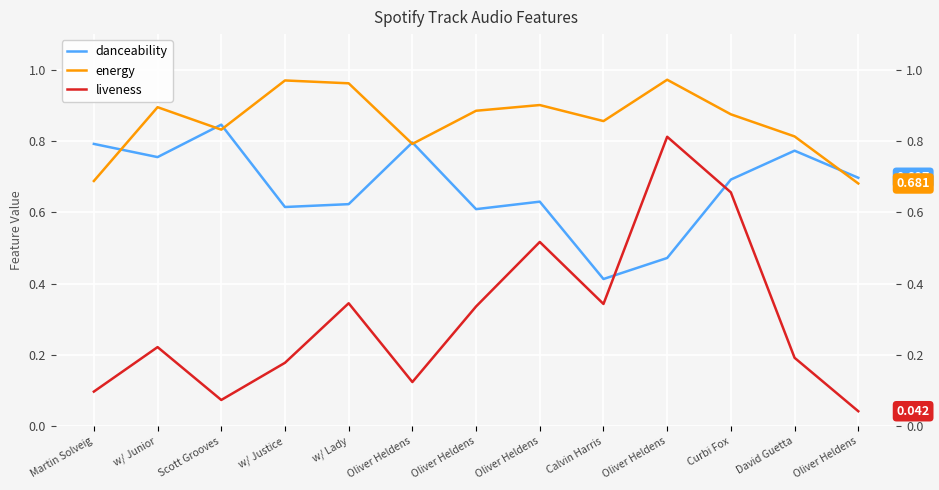

At w/ Justice, list the series in order from smallest to largest.

liveness, danceability, energy